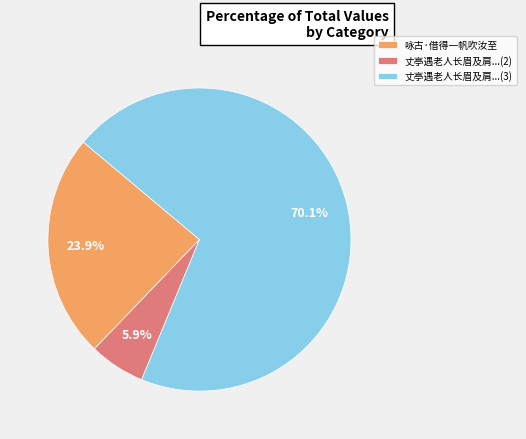

Which slice represents more than half of the pie?

丈亭遇老人长眉及肩...(3)